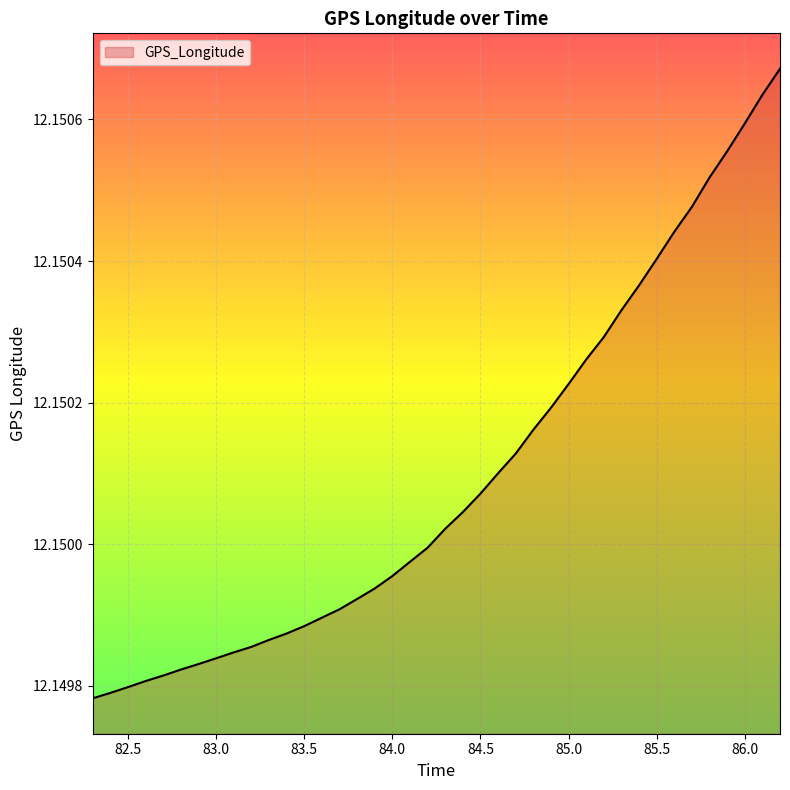

Rank the categories by value from lowest to highest.

82.3, 82.4, 82.5, 82.6, 82.7, 82.8, 82.9, 83.0, 83.1, 83.2, 83.3, 83.4, 83.5, 83.6, 83.7, 83.8, 83.9, 84.0, 84.1, 84.2, 84.3, 84.4, 84.5, 84.6, 84.7, 84.8, 84.9, 85.0, 85.1, 85.2, 85.3, 85.4, 85.5, 85.6, 85.7, 85.8, 85.9, 86.0, 86.1, 86.2